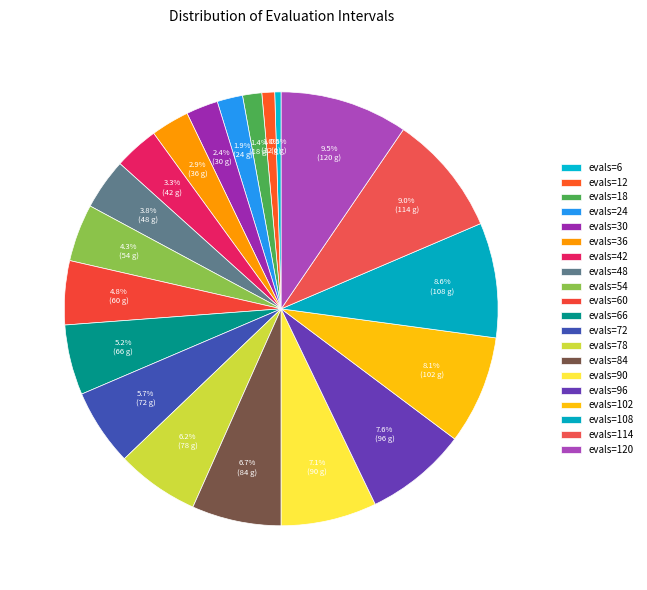

How many slices are in this pie chart?

20